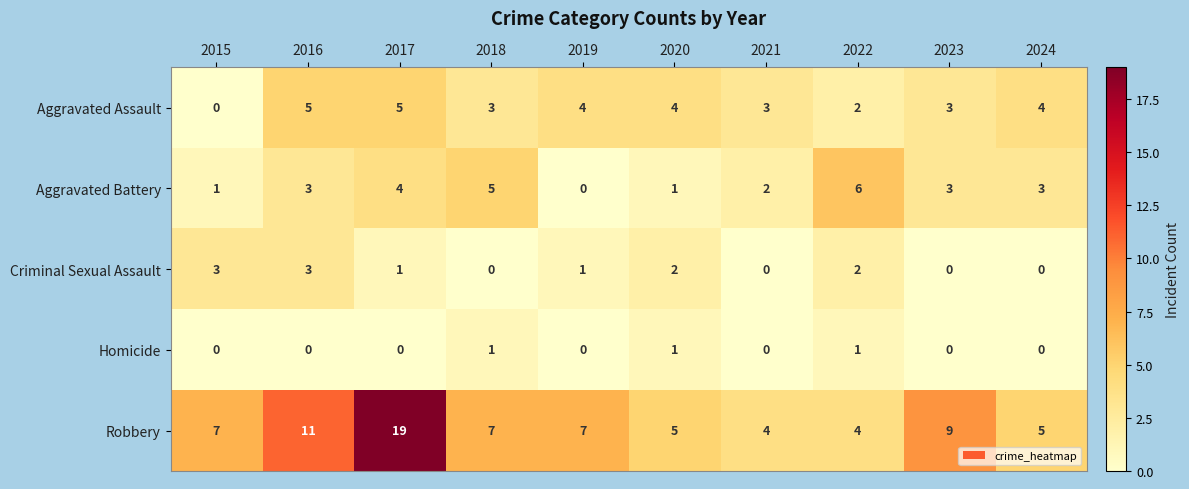

What is the greatest value displayed?

19